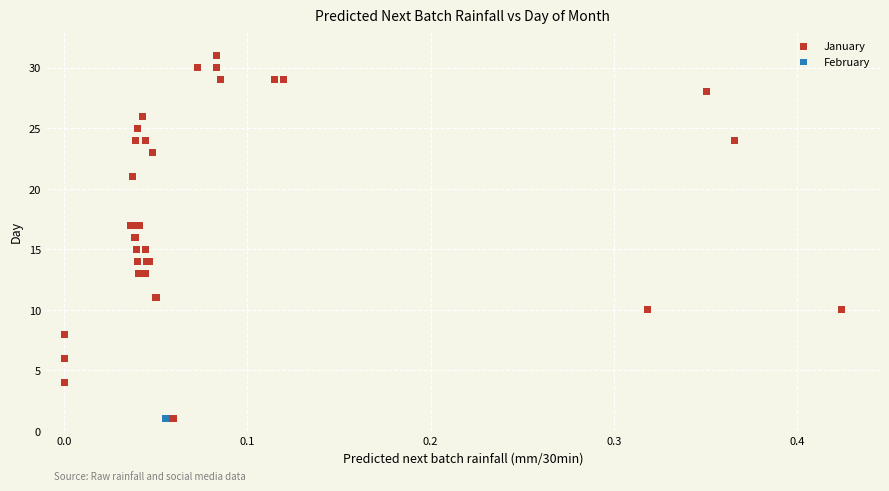

What are all the series names shown in the legend?

January, February